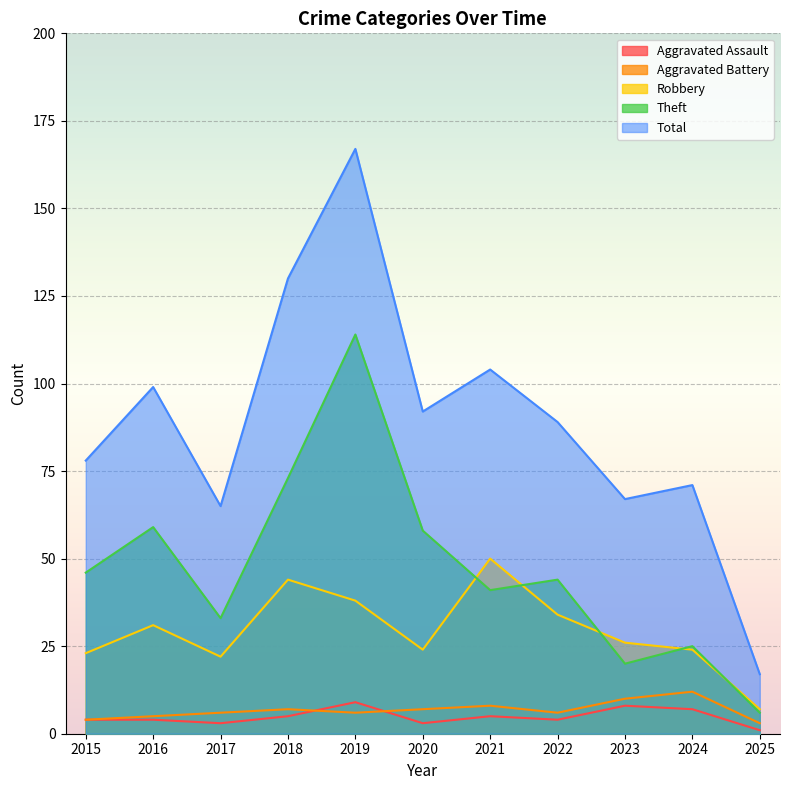

Reading right to left, extract all data points from this chart.

Aggravated Assault: 2025=1	2024=7	2023=8	2022=4	2021=5	2020=3	2019=9	2018=5	2017=3	2016=4	2015=4
Aggravated Battery: 2025=3	2024=12	2023=10	2022=6	2021=8	2020=7	2019=6	2018=7	2017=6	2016=5	2015=4
Robbery: 2025=7	2024=24	2023=26	2022=34	2021=50	2020=24	2019=38	2018=44	2017=22	2016=31	2015=23
Theft: 2025=6	2024=25	2023=20	2022=44	2021=41	2020=58	2019=114	2018=73	2017=33	2016=59	2015=46
Total: 2025=17	2024=71	2023=67	2022=89	2021=104	2020=92	2019=167	2018=130	2017=65	2016=99	2015=78